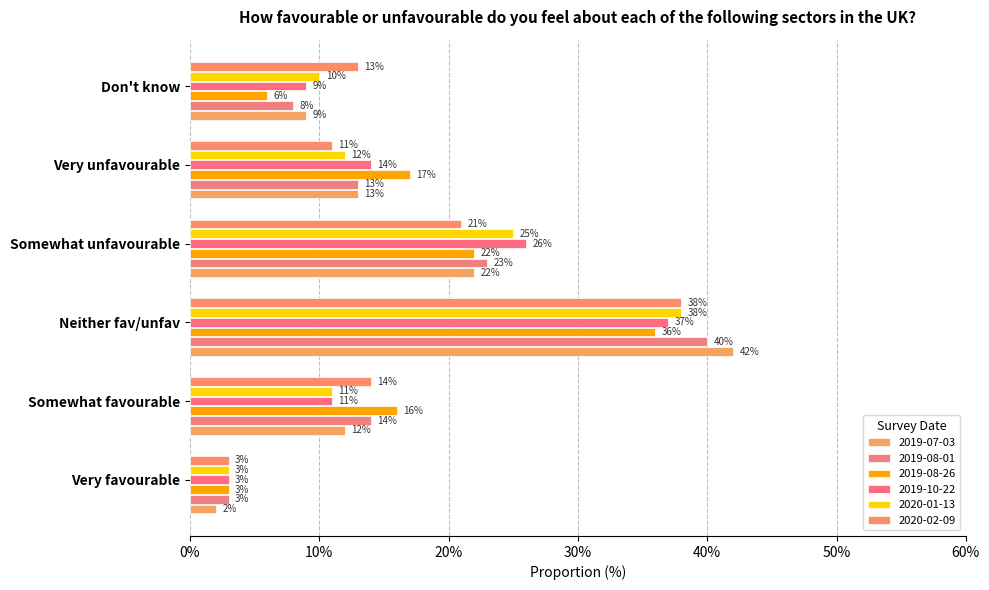

What is the total value across all series at Somewhat favourable?

78.0